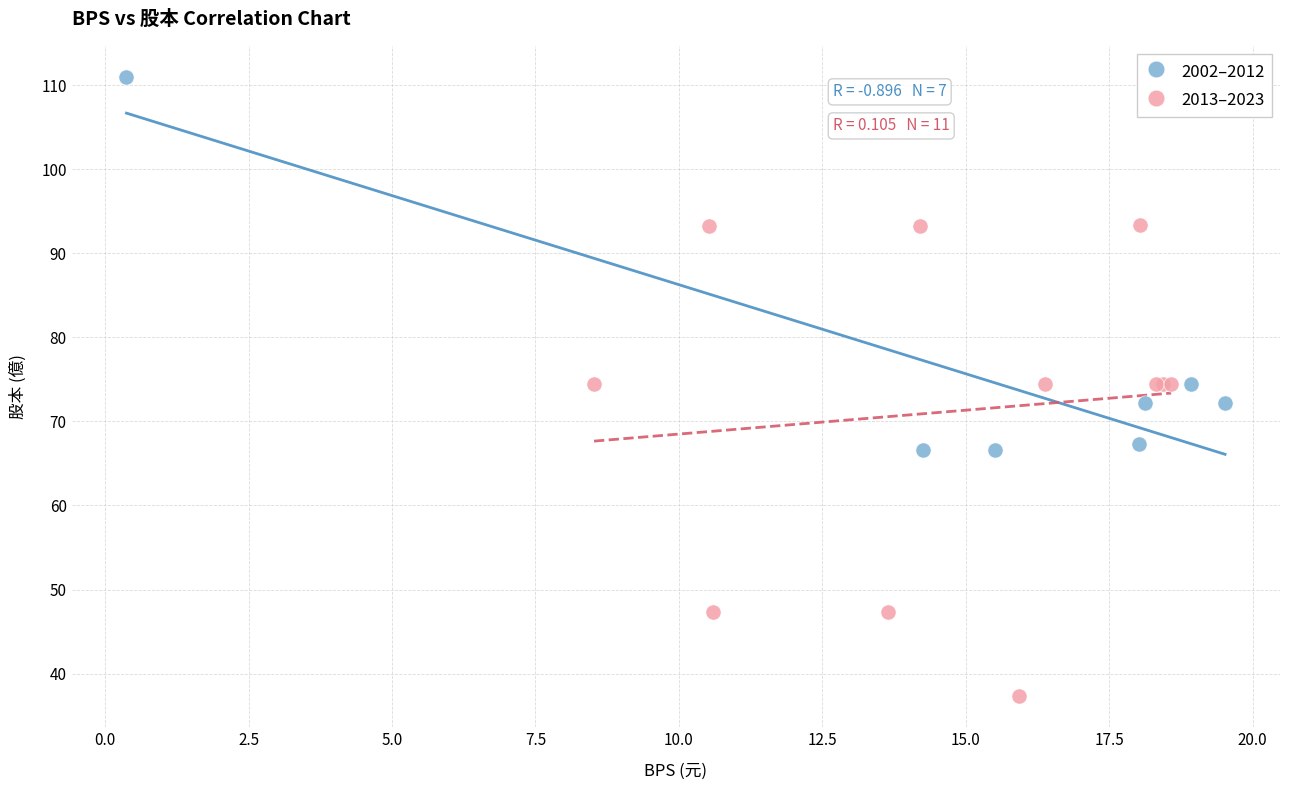

Which series has the widest spread of Y values?

2013–2023